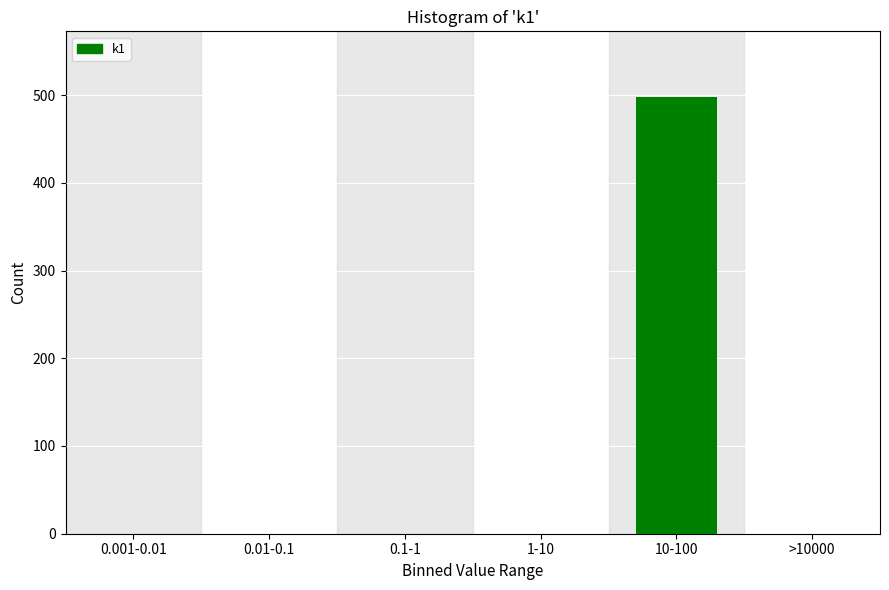

Reading right to left, list all the values displayed in this chart.

>10000=0	10-100=498	1-10=0	0.1-1=0	0.01-0.1=0	0.001-0.01=0